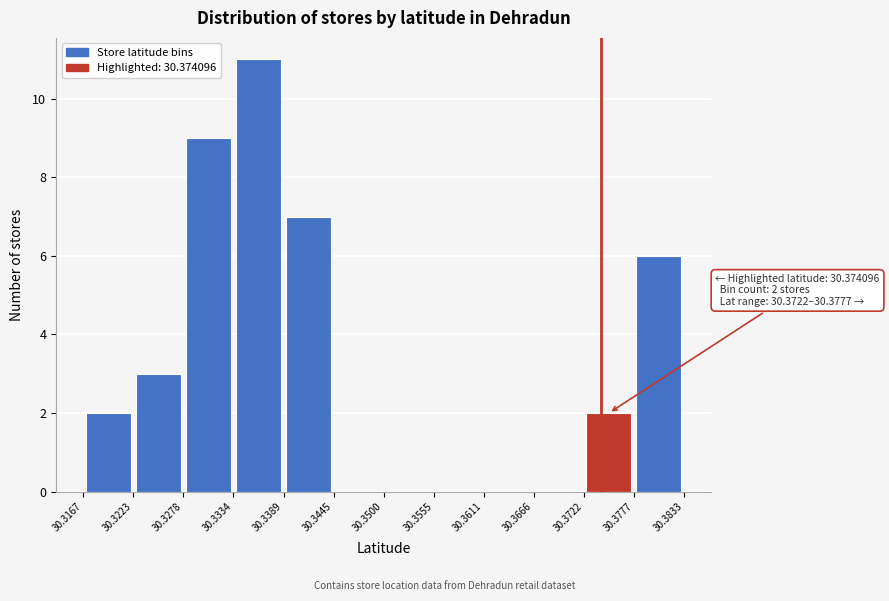

Which range on the x-axis has the tallest bar?

30.3334 to 30.3389